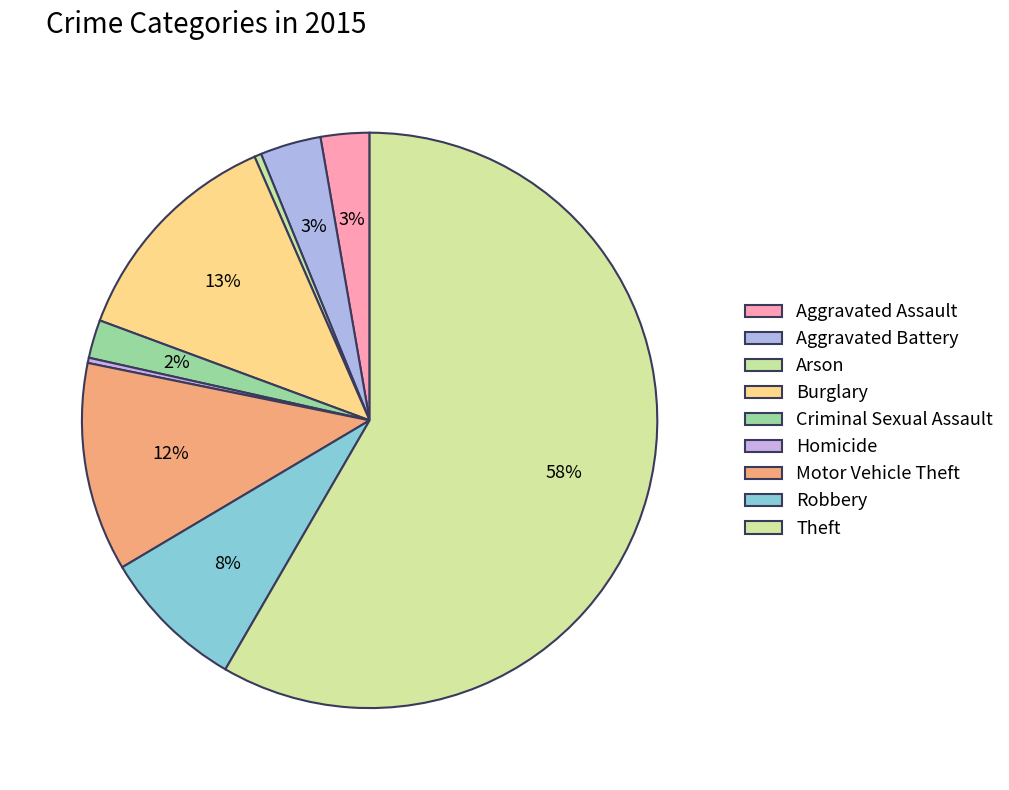

Combined, do Aggravated Assault and Theft account for over 50%?

Yes